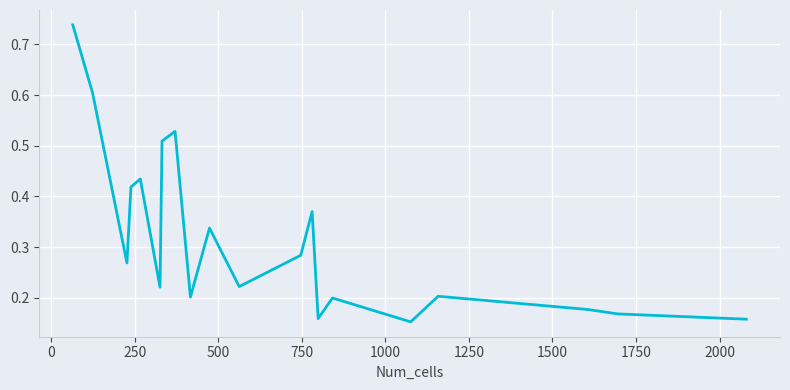

What is the value of the 2nd point from the left?

0.6